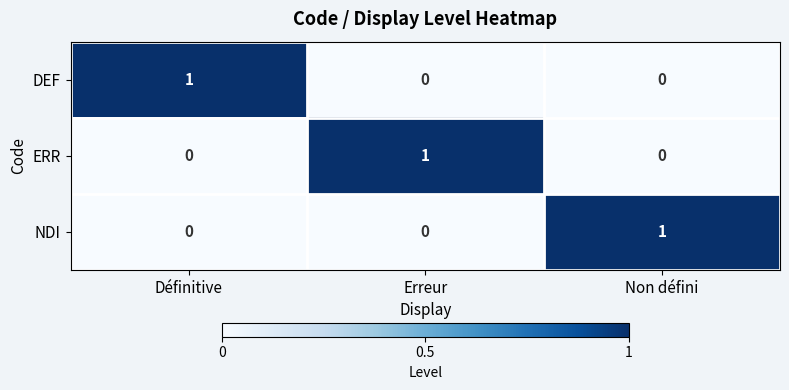

At how many categories does at least one series exceed 0?

3